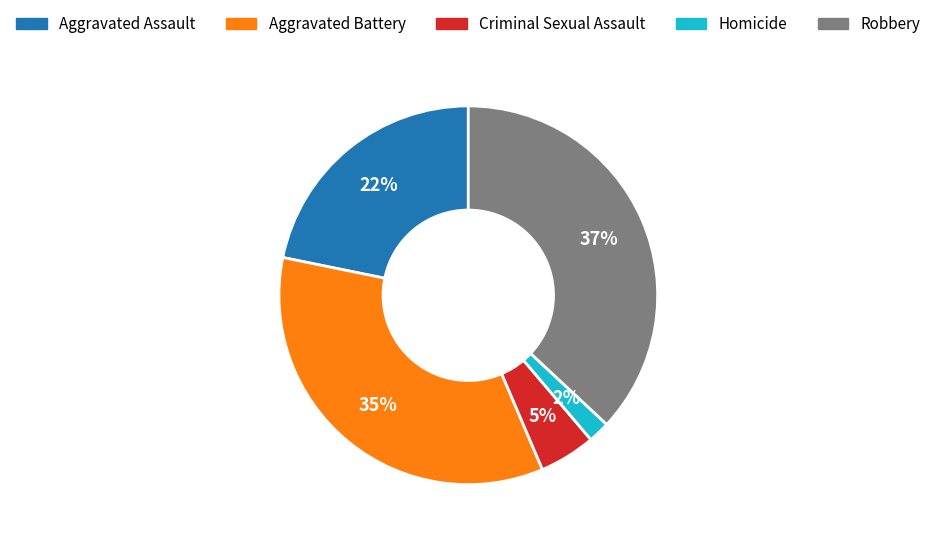

Is it true that Aggravated Assault is 27% of the pie?

False